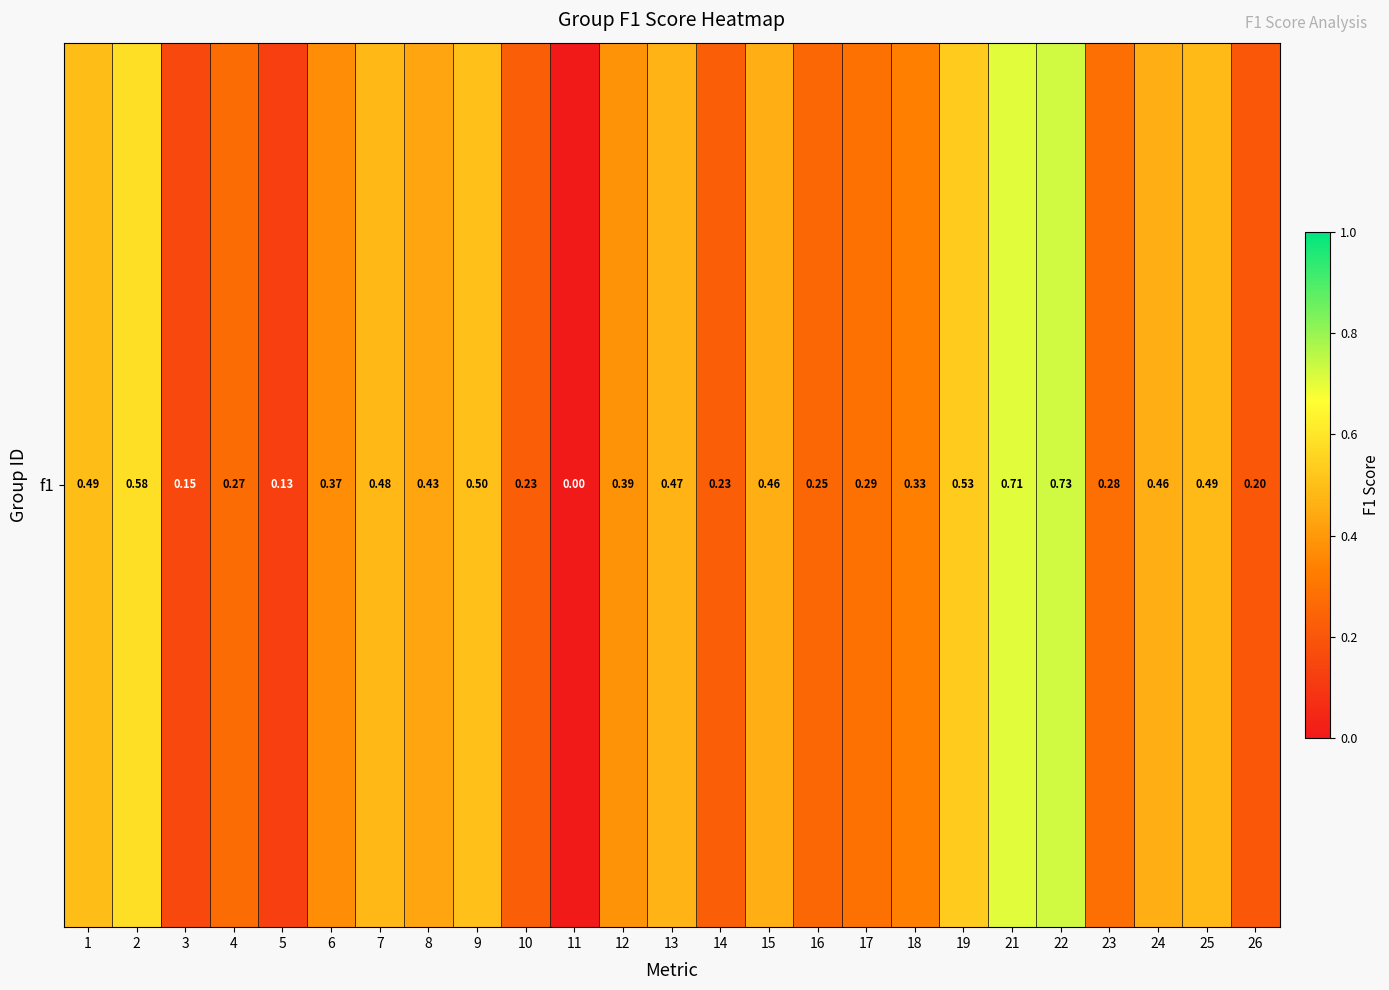

Count the number of values greater than 0.

24